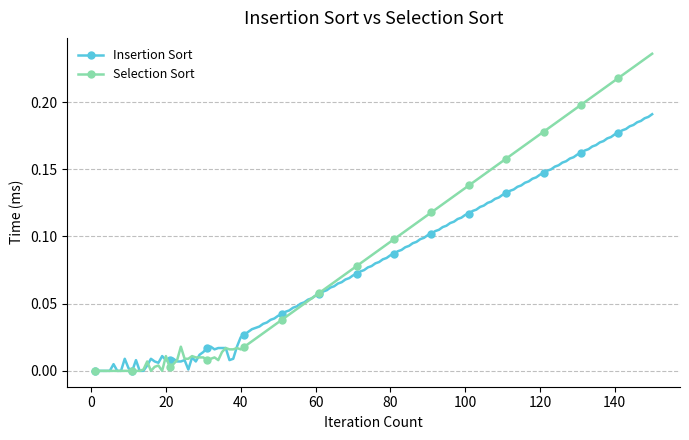

Count the number of categories in the chart.

150